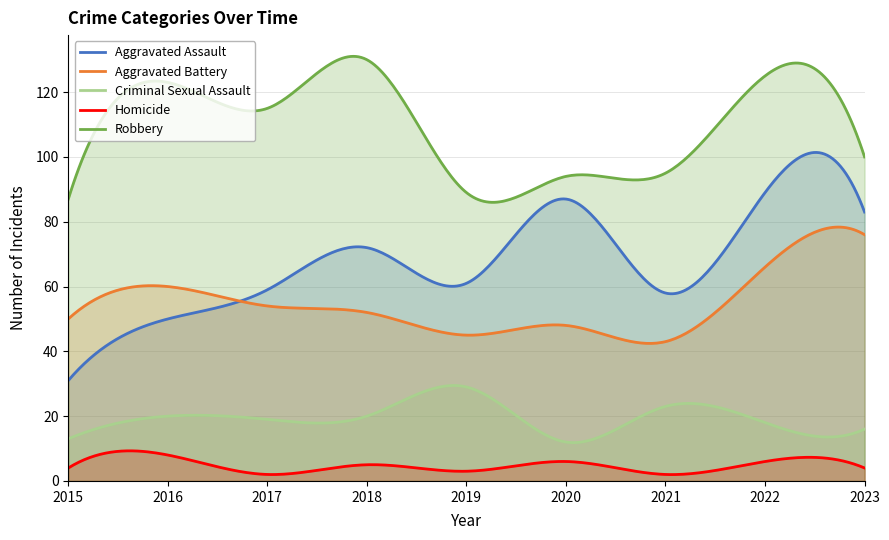

How many values in the Criminal Sexual Assault series are below 19?

4